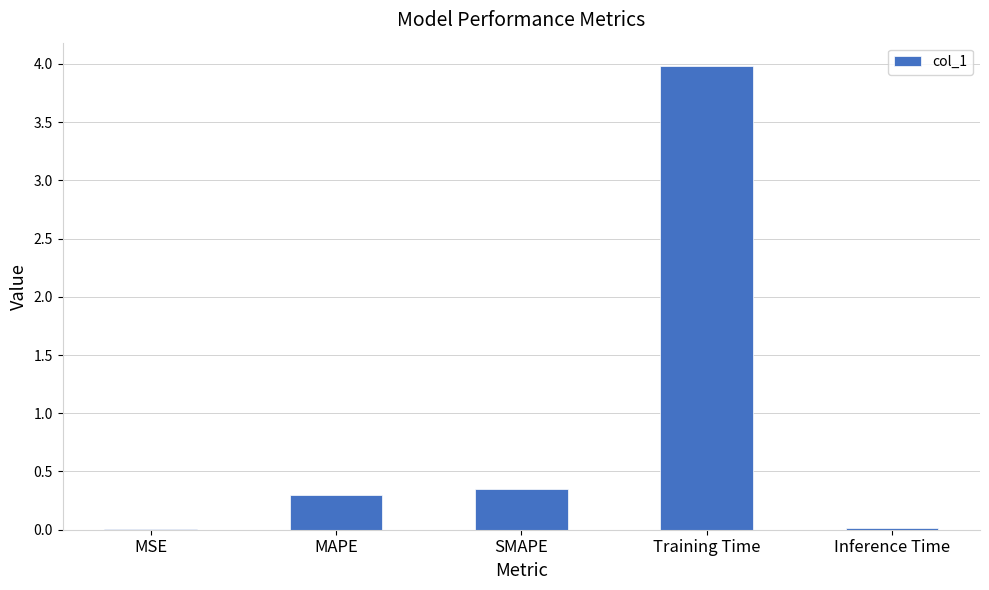

What is the maximum value shown in the chart?

4.0